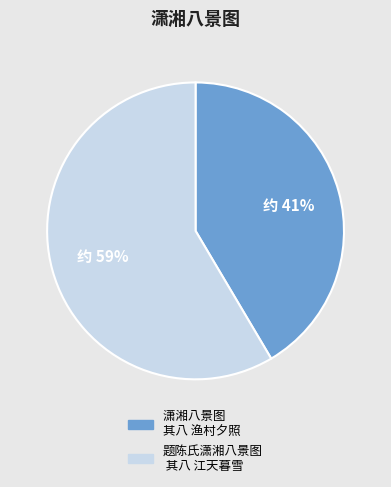

Approximately how many times larger is the value at 潇湘八景图 其八 渔村夕照 compared to 题陈氏潇湘八景图 其八 江天暮雪?

0.7